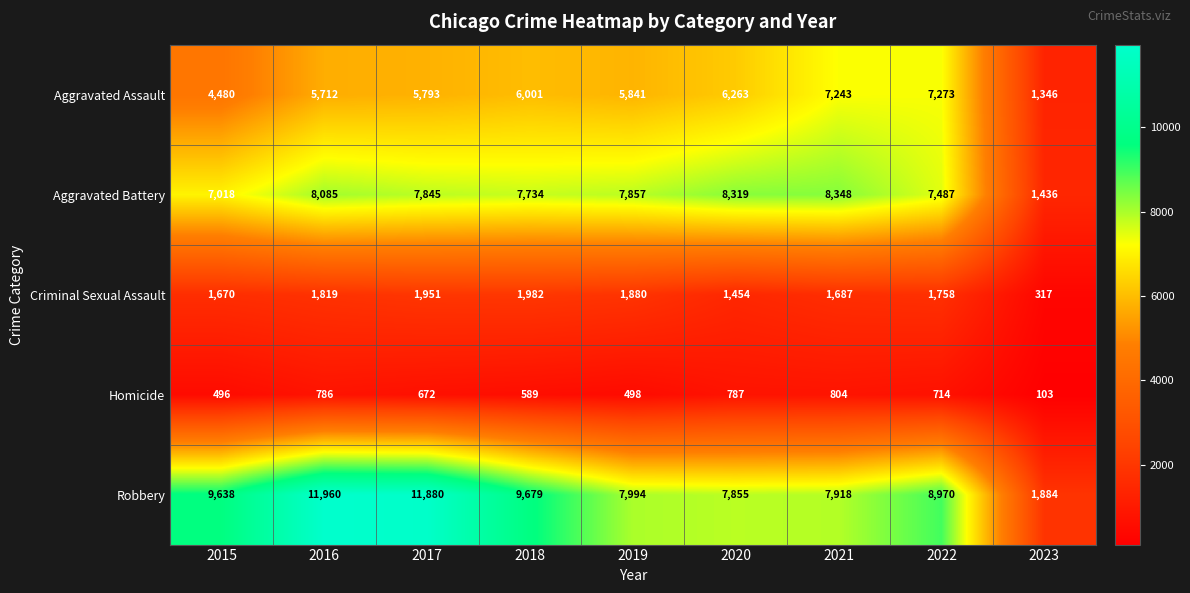

Read the Robbery value at 2015, to the nearest 50.

9650